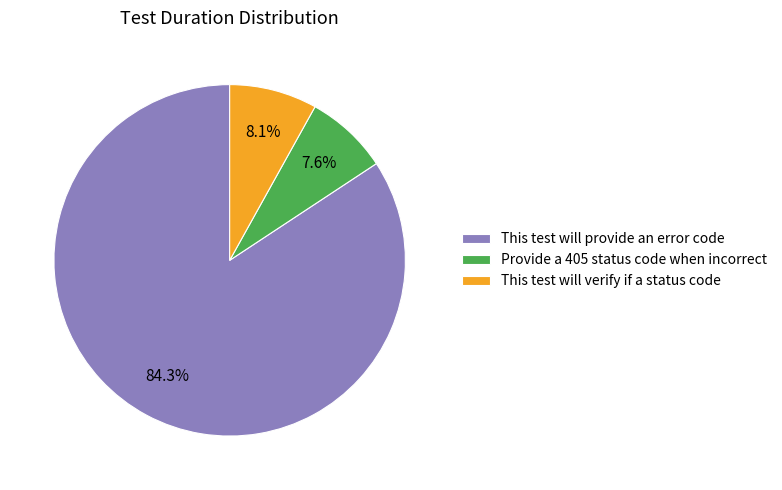

The This test will verify if a status code slice represents 1% of the pie. True or false?

False